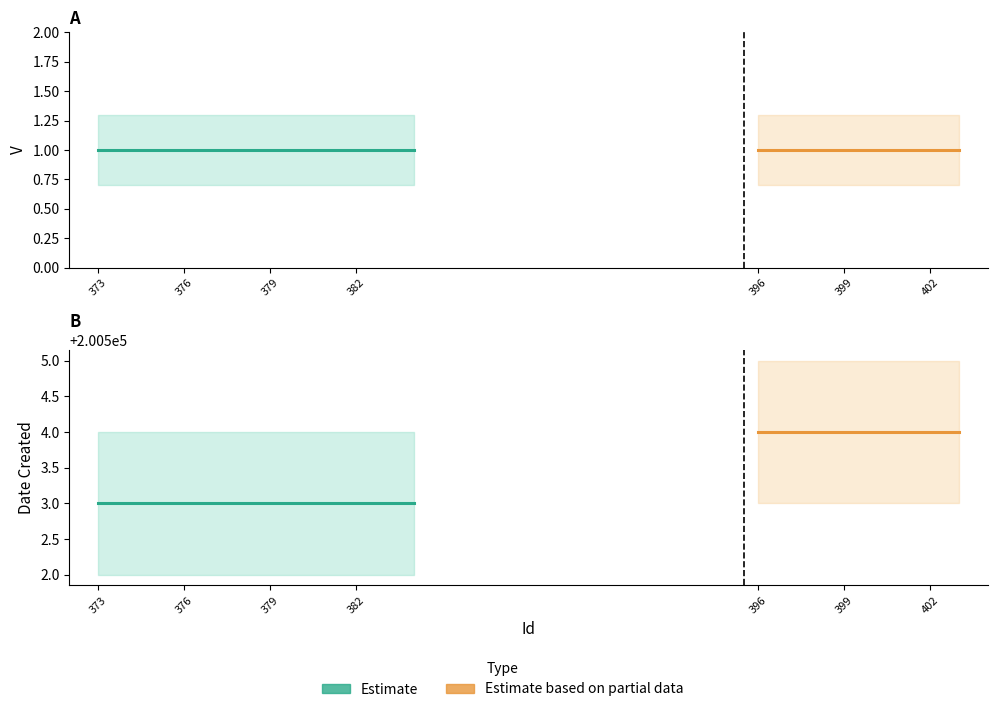

The Date_lower series shows 200503.0 at 402. True or false?

True